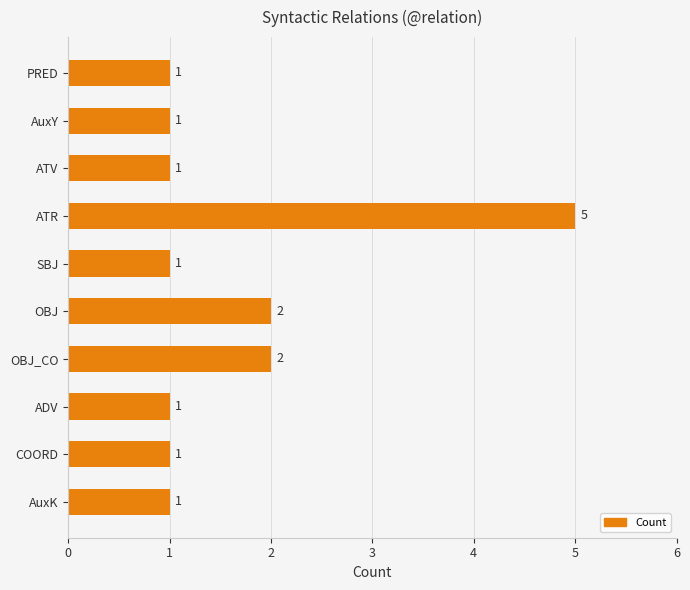

The value at ATR is 8. True or false?

False